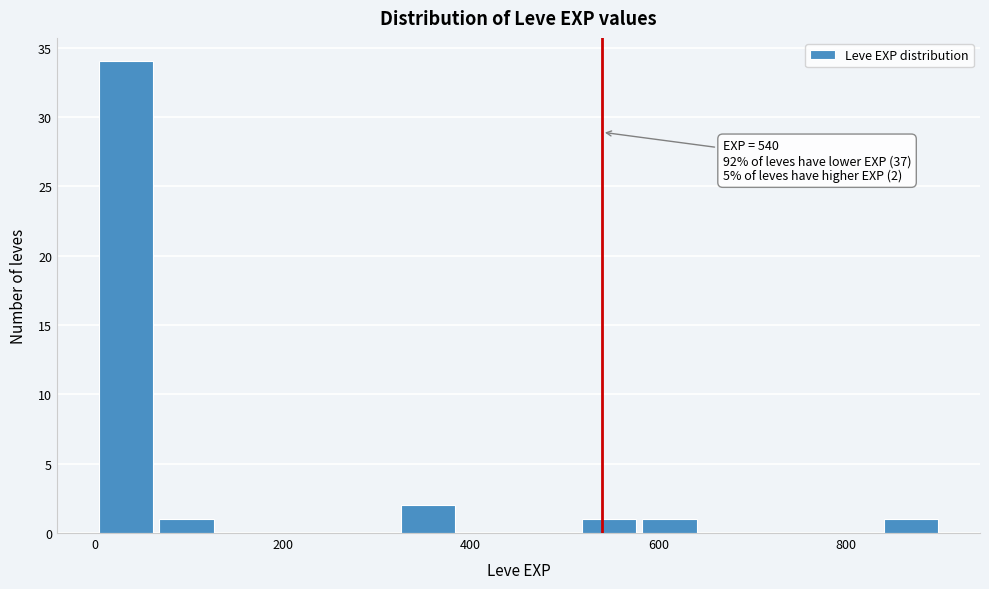

Around what value on the x-axis is the tallest bar? Give the approximate position of its centre, as read against the axis.

40